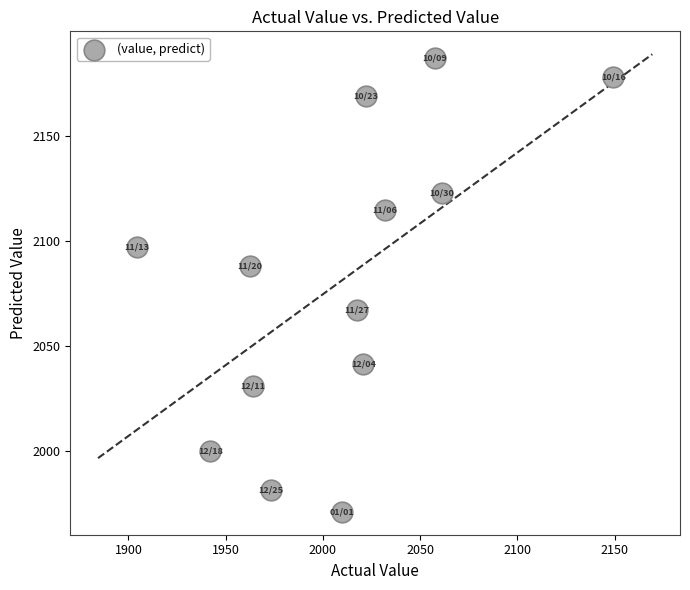

What Y value in the scatter plot is closest to 2079?

2088.0